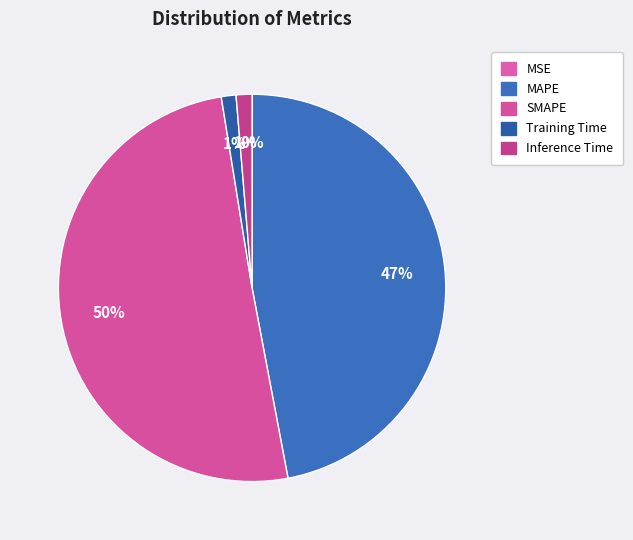

What percentage is the MAPE slice, to the nearest percent?

47%